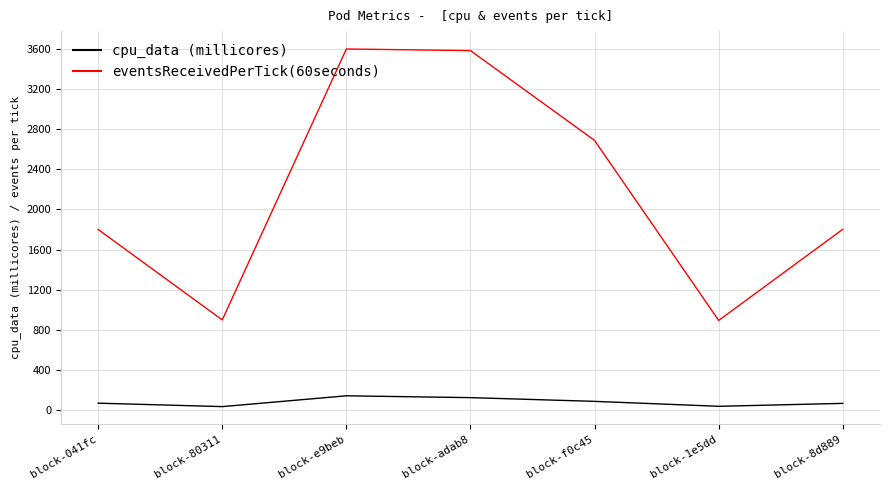

True or false: cpu_data (millicores) and eventsReceivedPerTick(60seconds) cross at least once.

False